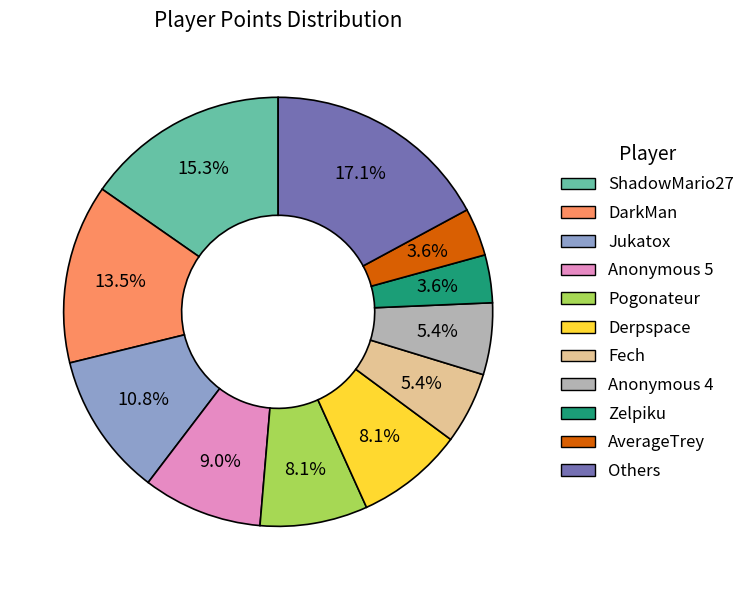

Is there any slice that represents more than half of the pie?

No